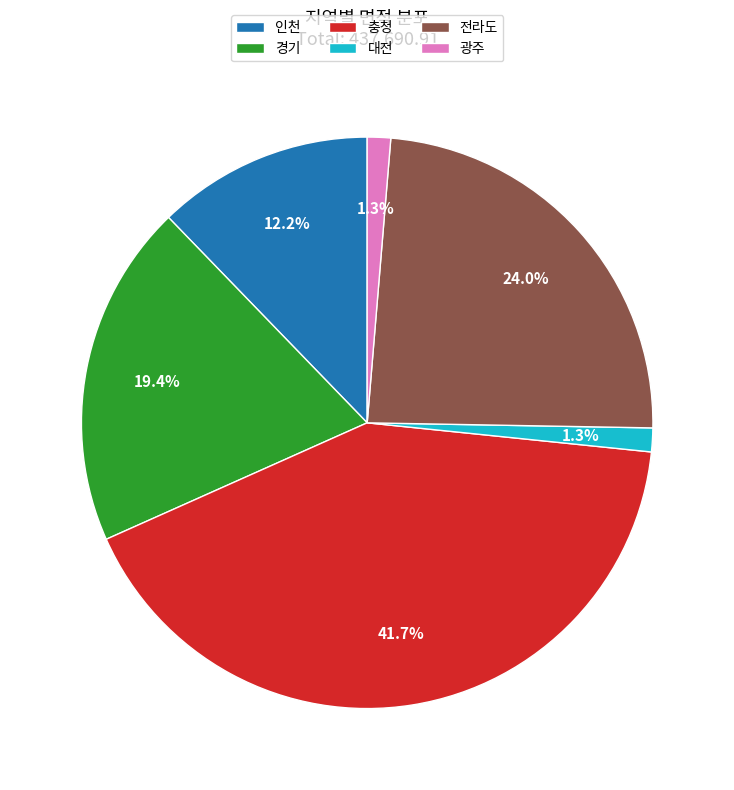

Is there any slice that represents more than half of the pie?

No